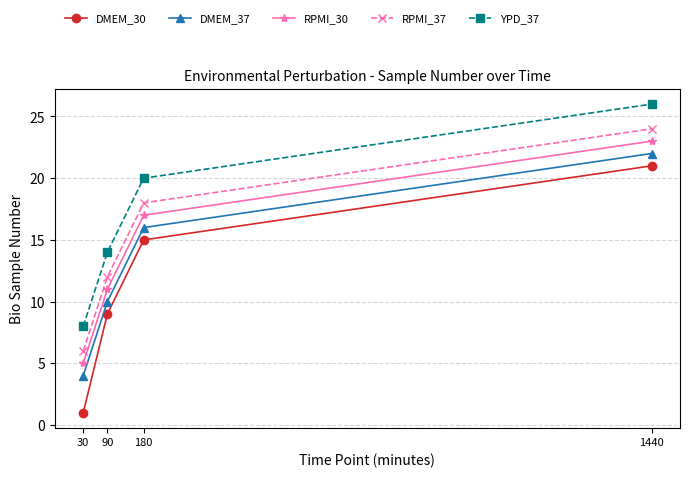

How many lines are shown in the chart?

5